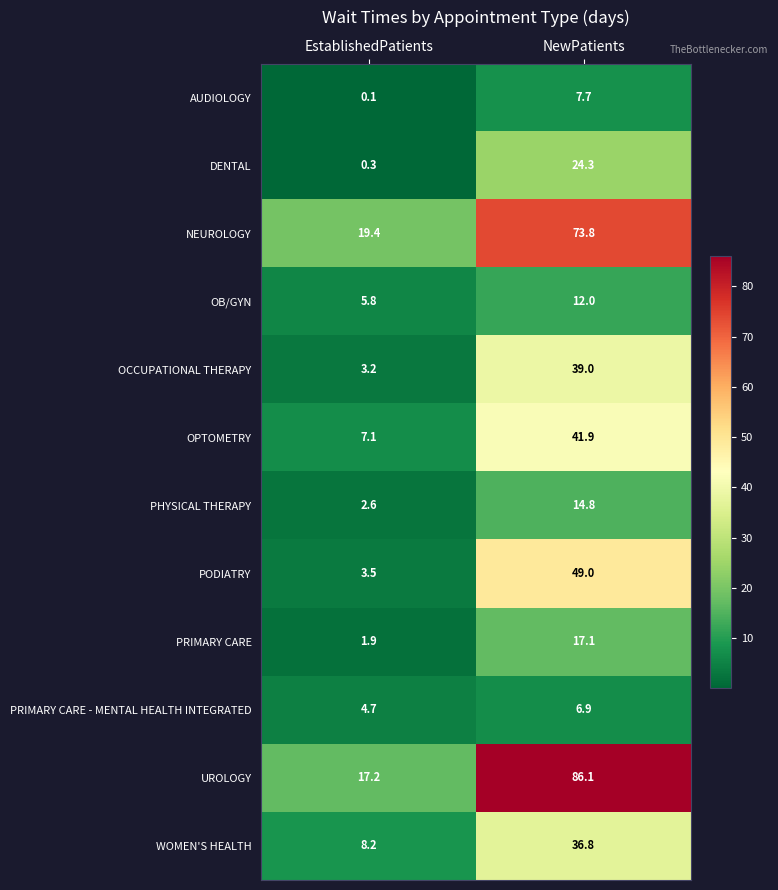

Reading right to left, extract all data points from this chart.

AUDIOLOGY: NewPatients=7.7	EstablishedPatients=0.1
DENTAL: NewPatients=24.3	EstablishedPatients=0.3
NEUROLOGY: NewPatients=73.8	EstablishedPatients=19.4
OB/GYN: NewPatients=12.0	EstablishedPatients=5.8
OCCUPATIONAL THERAPY: NewPatients=39.0	EstablishedPatients=3.2
OPTOMETRY: NewPatients=41.9	EstablishedPatients=7.1
PHYSICAL THERAPY: NewPatients=14.8	EstablishedPatients=2.6
PODIATRY: NewPatients=49.0	EstablishedPatients=3.5
PRIMARY CARE: NewPatients=17.1	EstablishedPatients=1.9
PRIMARY CARE - MENTAL HEALTH INTEGRATED: NewPatients=6.9	EstablishedPatients=4.7
UROLOGY: NewPatients=86.1	EstablishedPatients=17.2
WOMEN'S HEALTH: NewPatients=36.8	EstablishedPatients=8.2